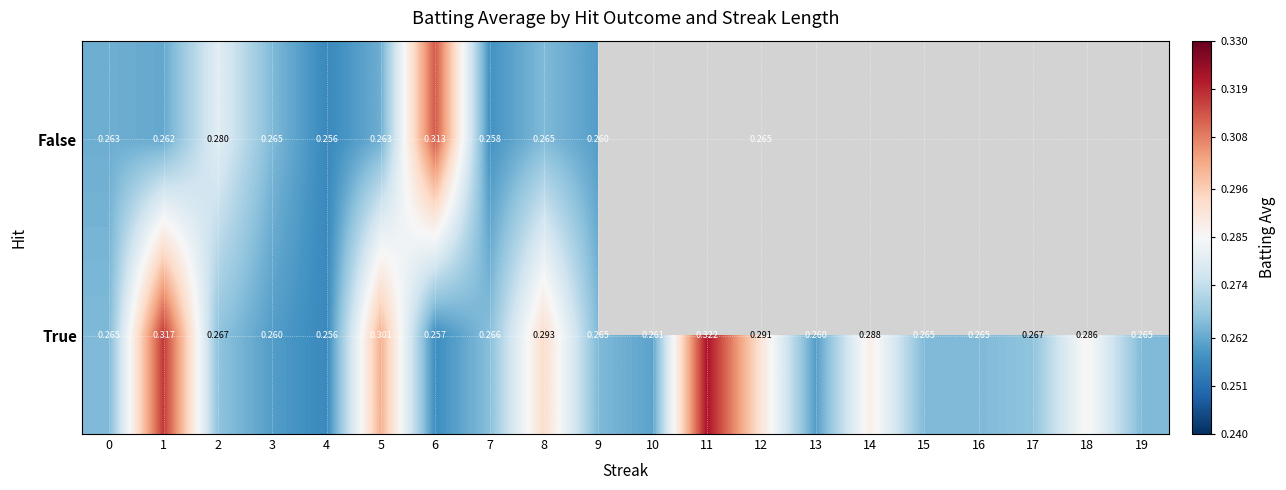

At how many categories does at least one series exceed 0?

20